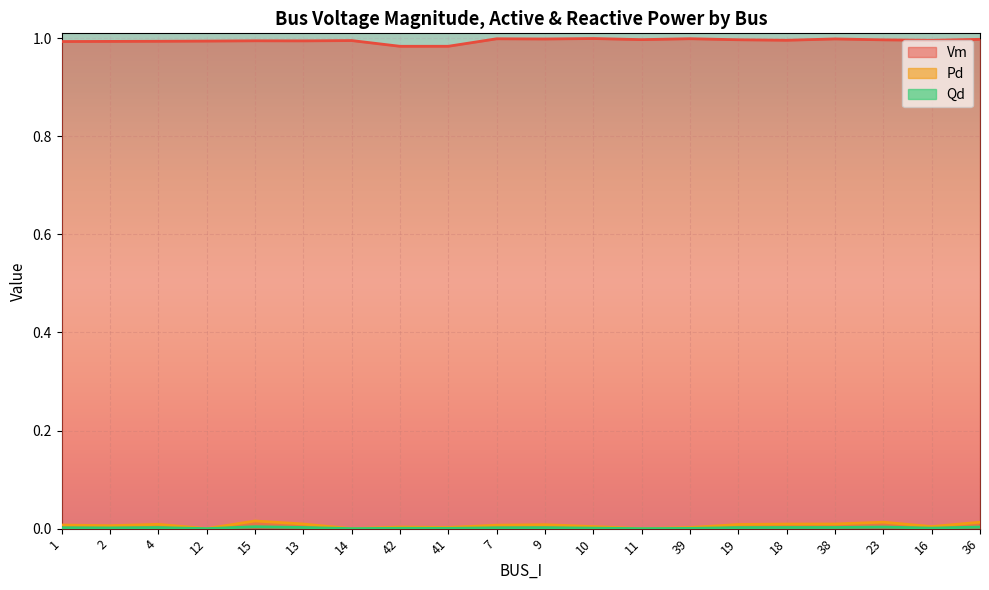

The value of Vm at 23 is 1.5. True or false?

False